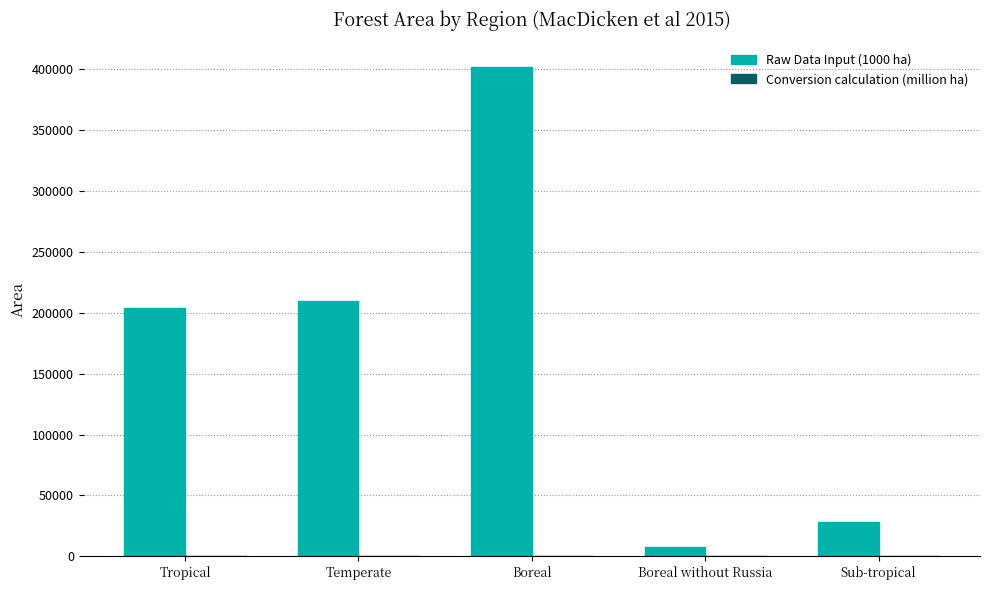

How many groups of bars are there?

5